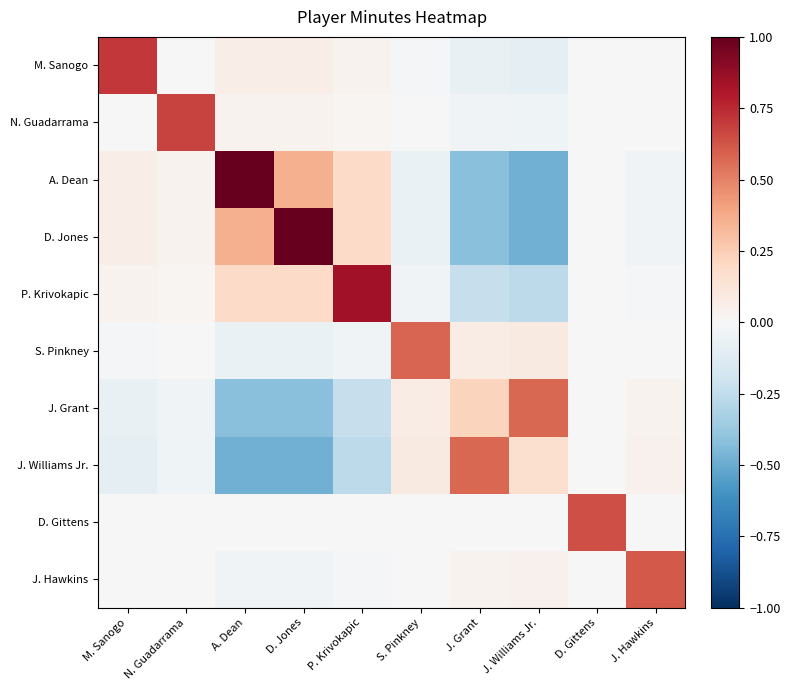

What is the difference between the highest and lowest values at J. Williams Jr.?

1.1